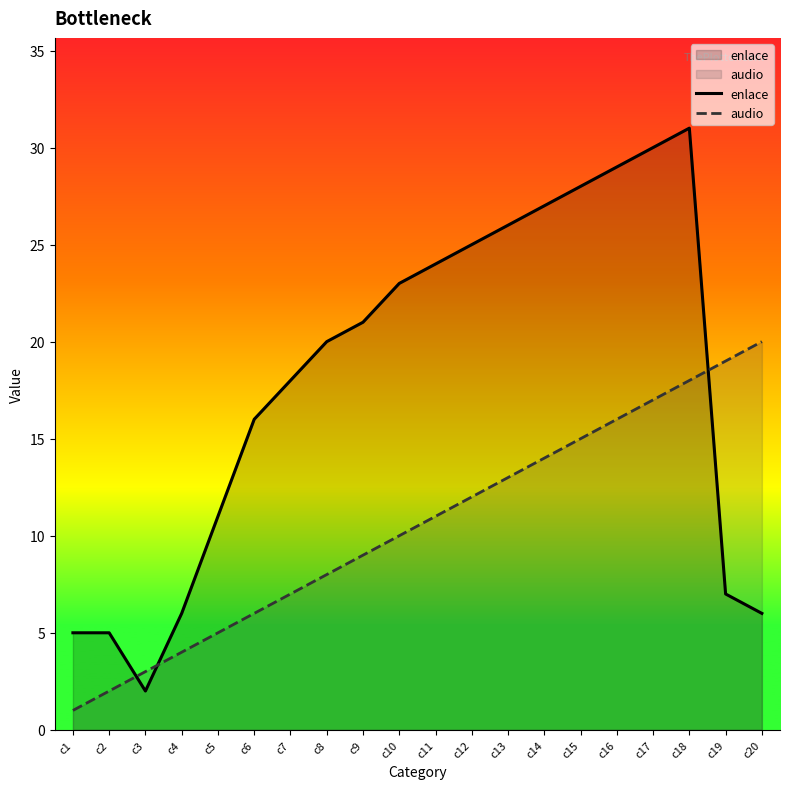

List the series in order of their peak value, highest first.

enlace, audio